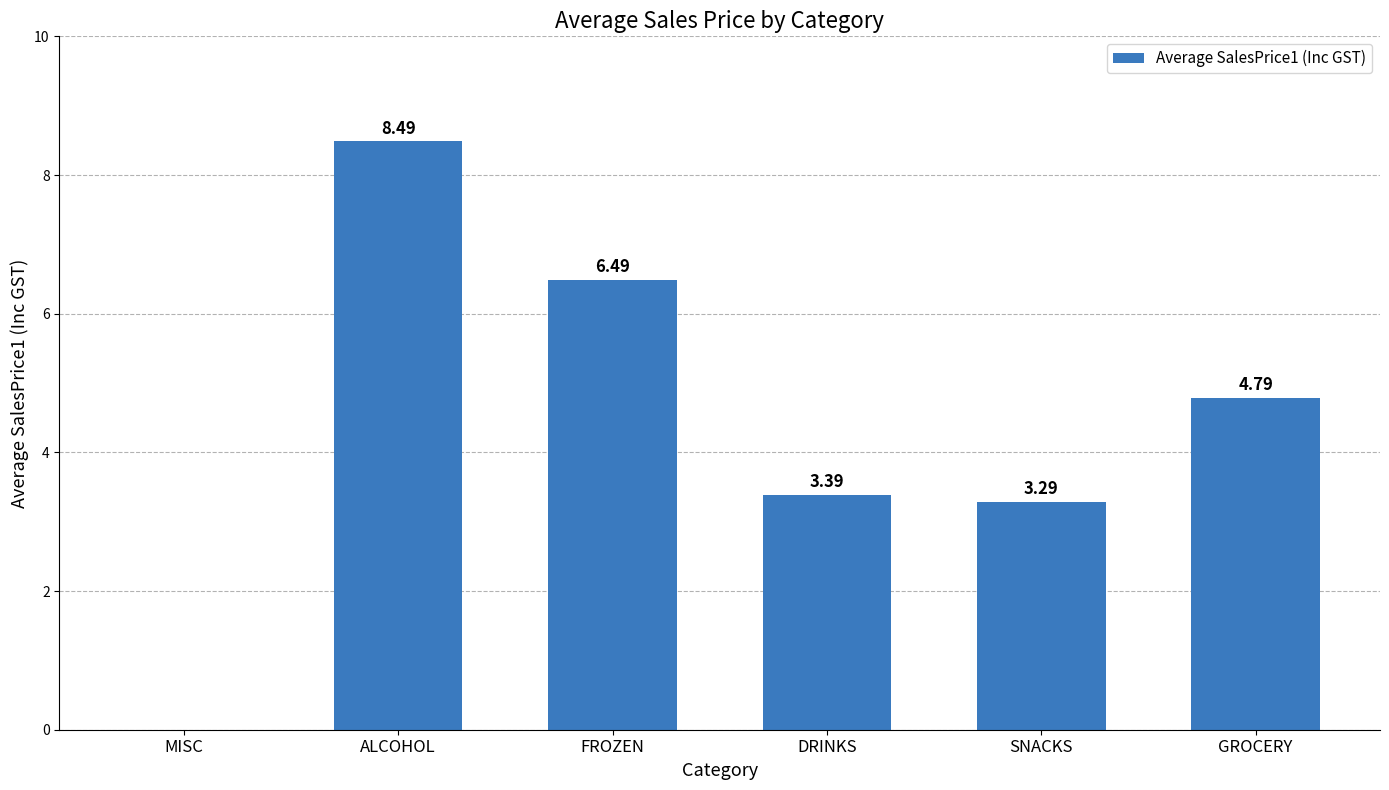

What is the change in value from ALCOHOL to FROZEN?

-2.0